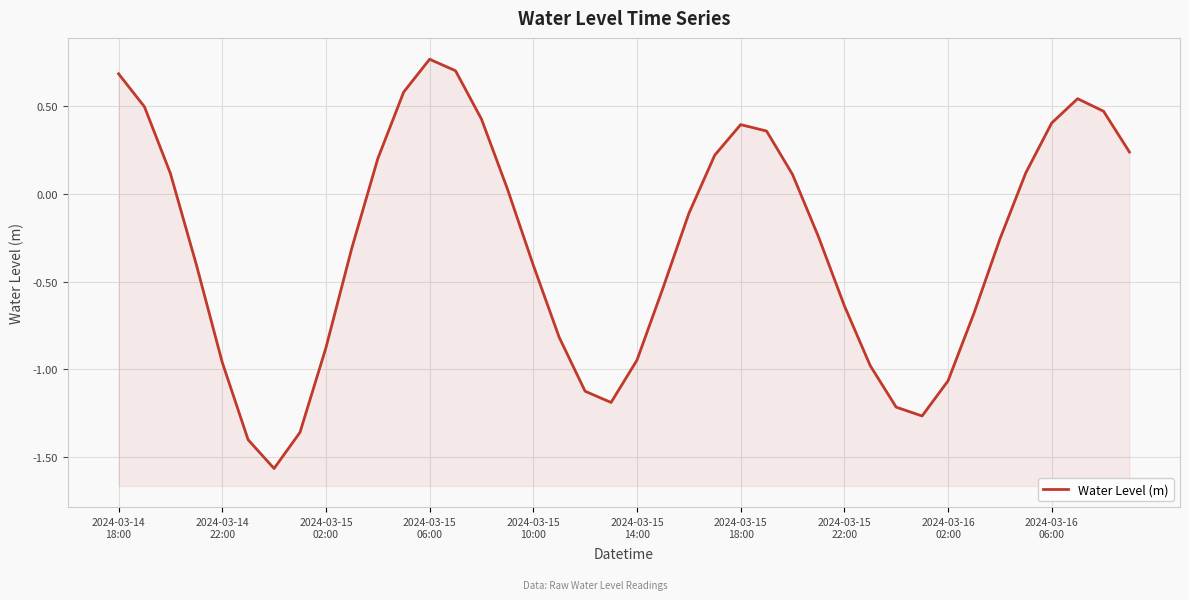

What is the sum of the values at 38 and 10?

0.7